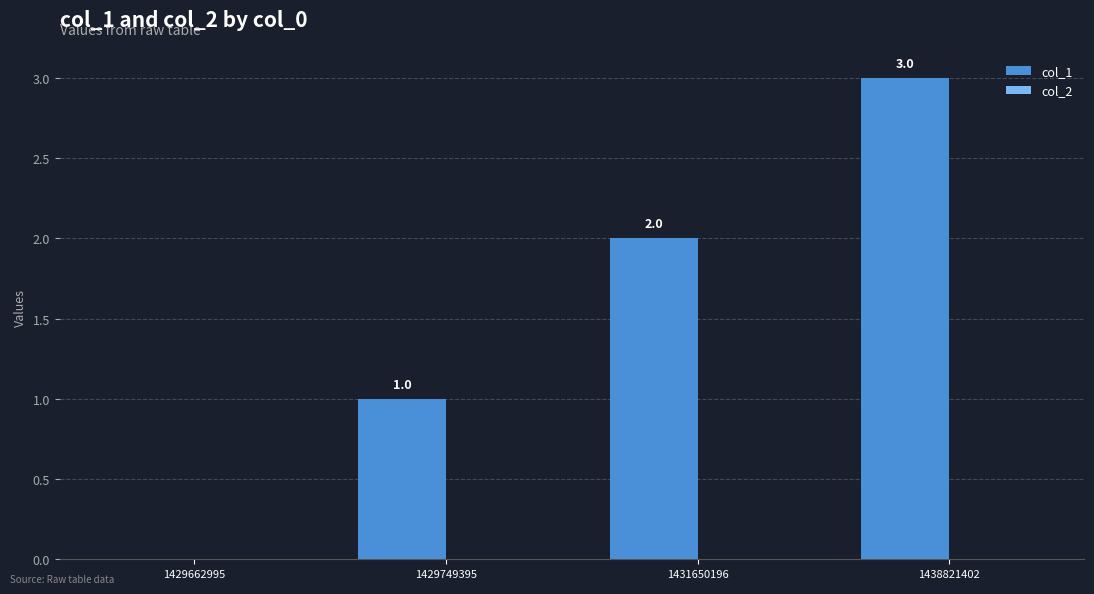

What is the sum of all values?

6